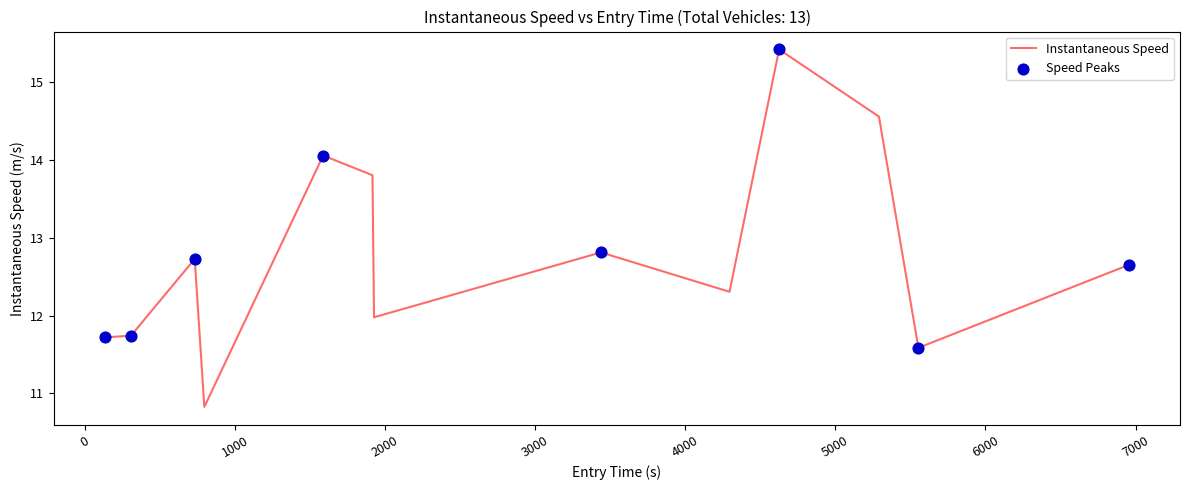

What is the difference between the maximum and minimum values?

4.6